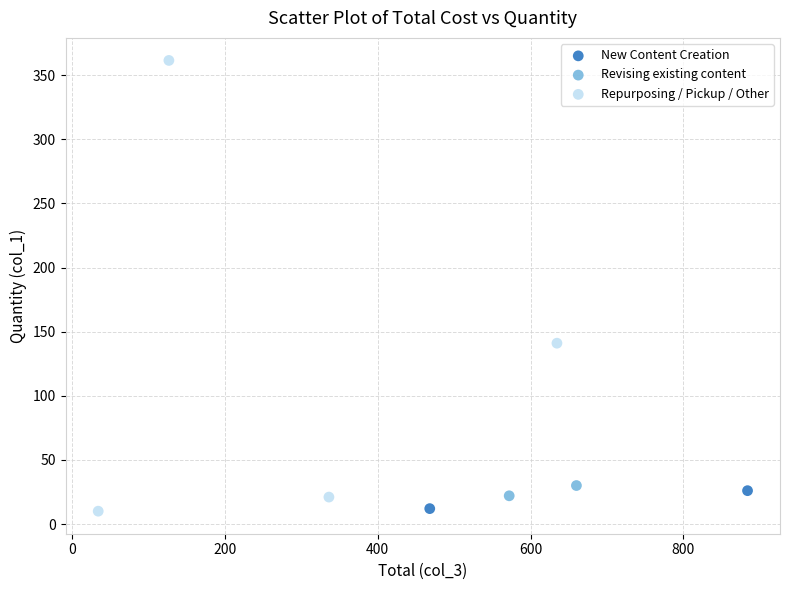

Which series has the largest Y range (max minus min)?

Repurposing / Pickup / Other